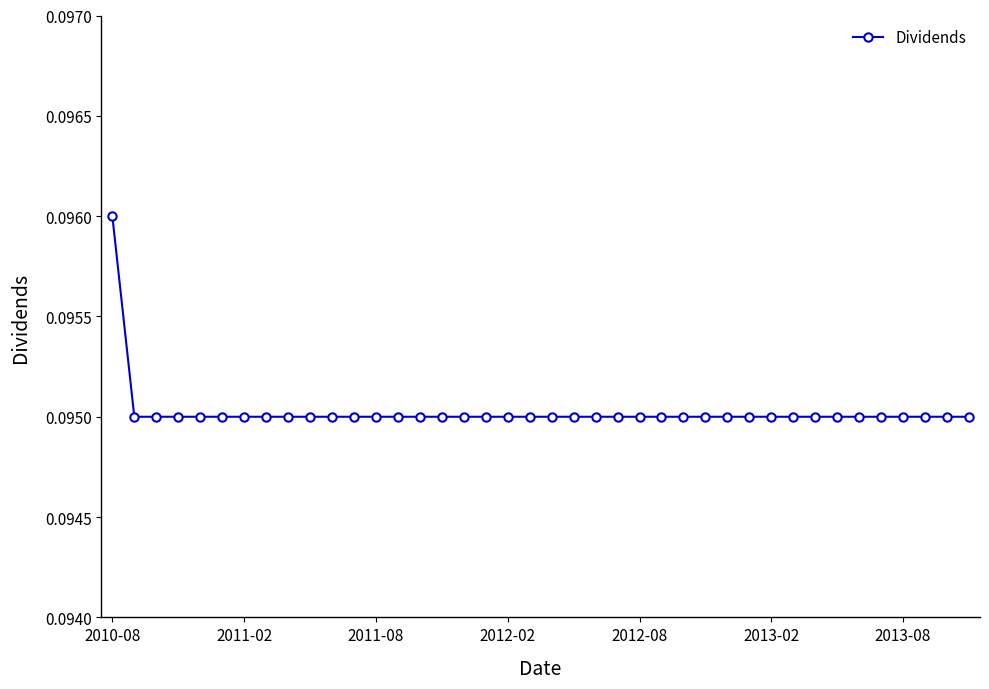

What is the sum of all values?

3.8